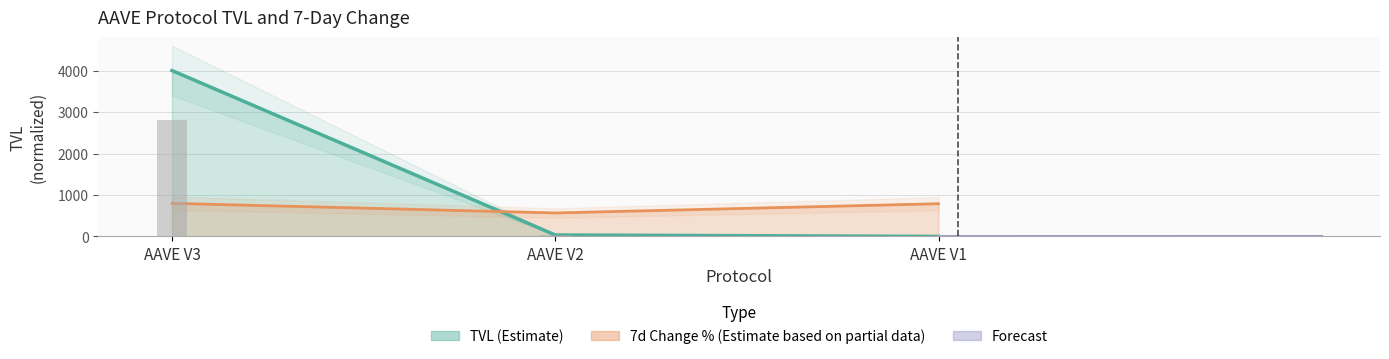

What is the maximum value for tvl?

4000.0